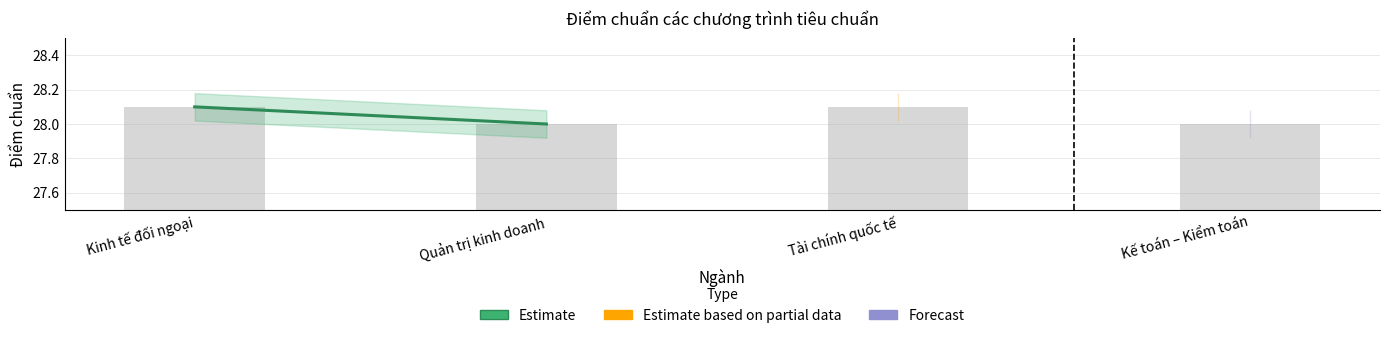

At which category does the chart reach its peak across all series?

Kinh tế đối ngoại